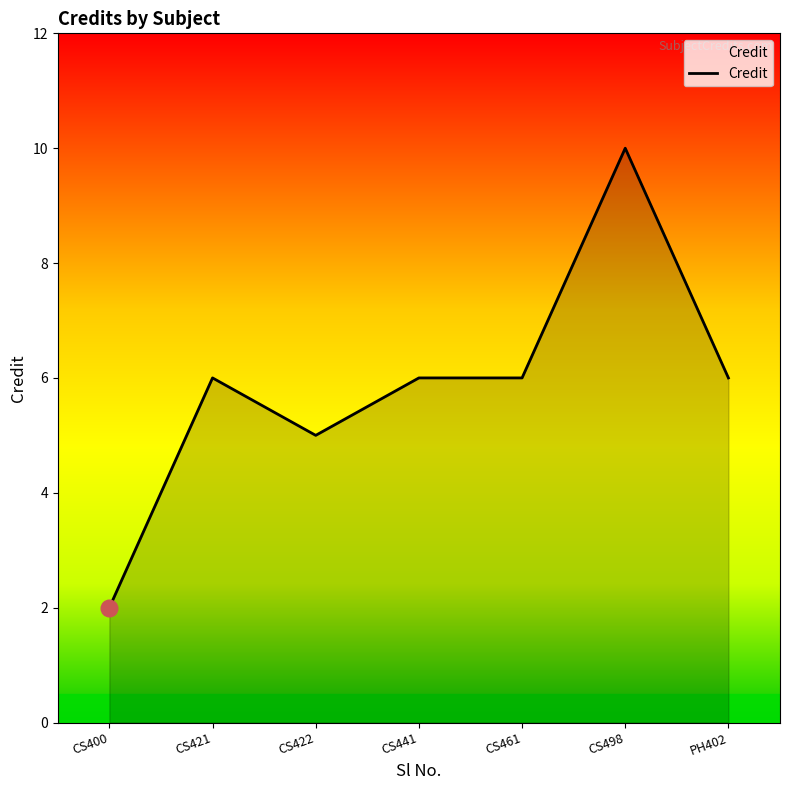

What is the average value?

6